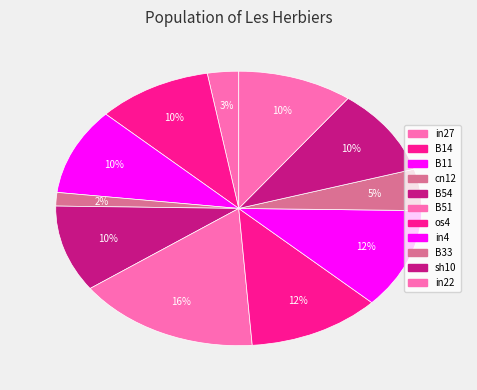

Which slice is the smallest?

cn12